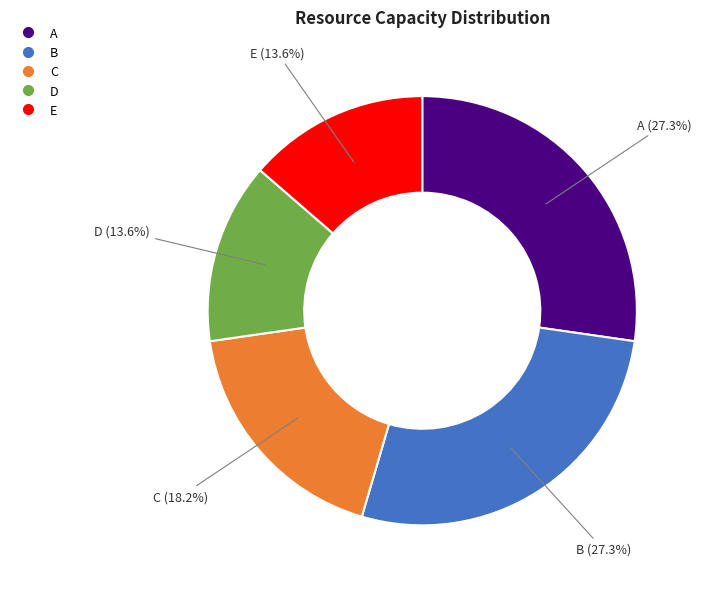

Does D account for over 50% of the chart?

No